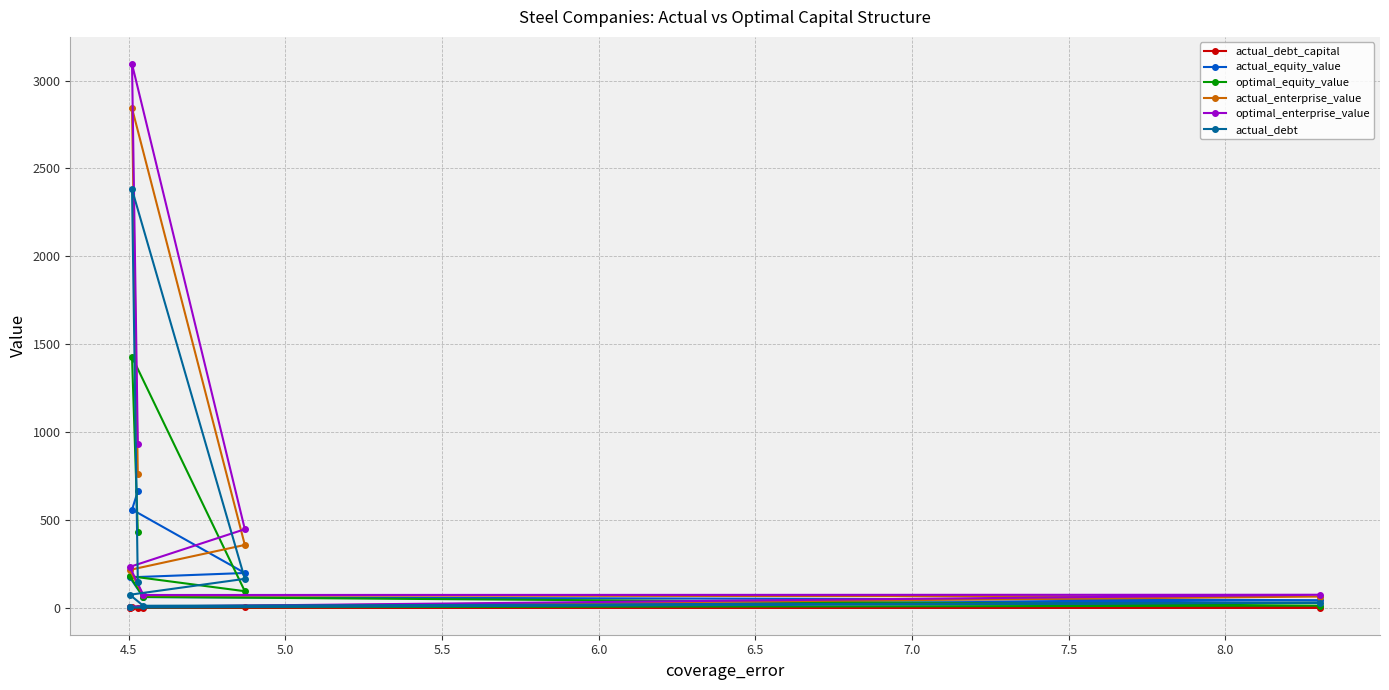

What is the highest value of the actual_debt series?

2380.4